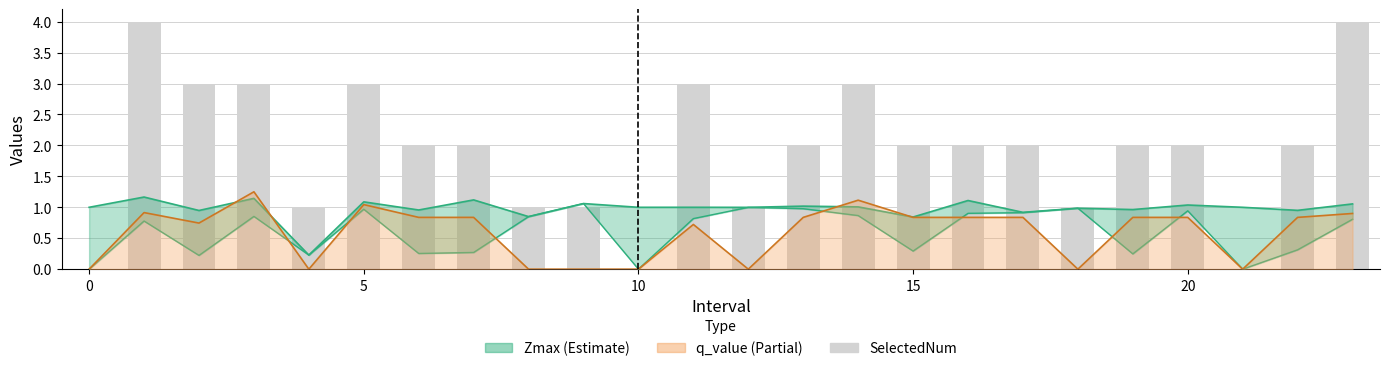

Reading left to right, extract all data points from this chart.

0	4	3	3	1	3	2	2	1	1	0	3	1	2	3	2	2	2	1	2	2	0	2	4